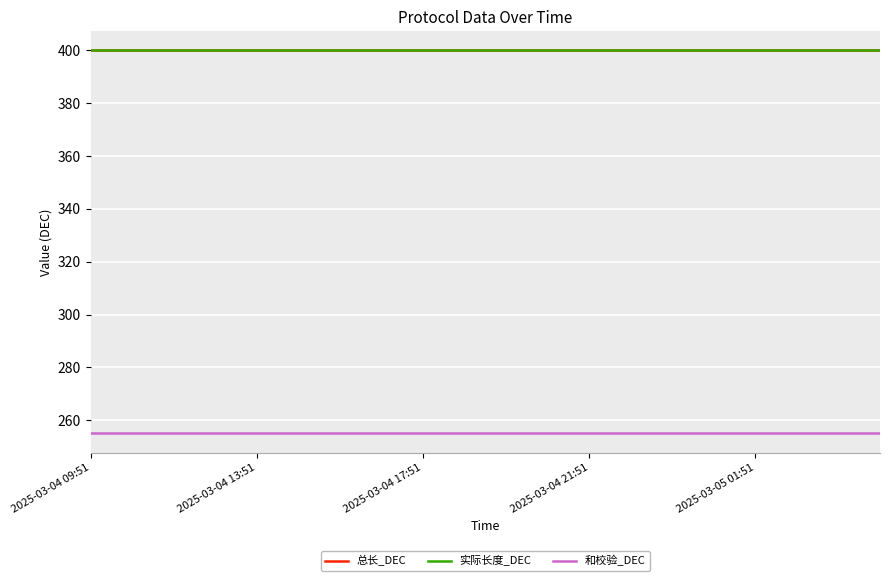

Is this an area chart (filled region under the line)?

No